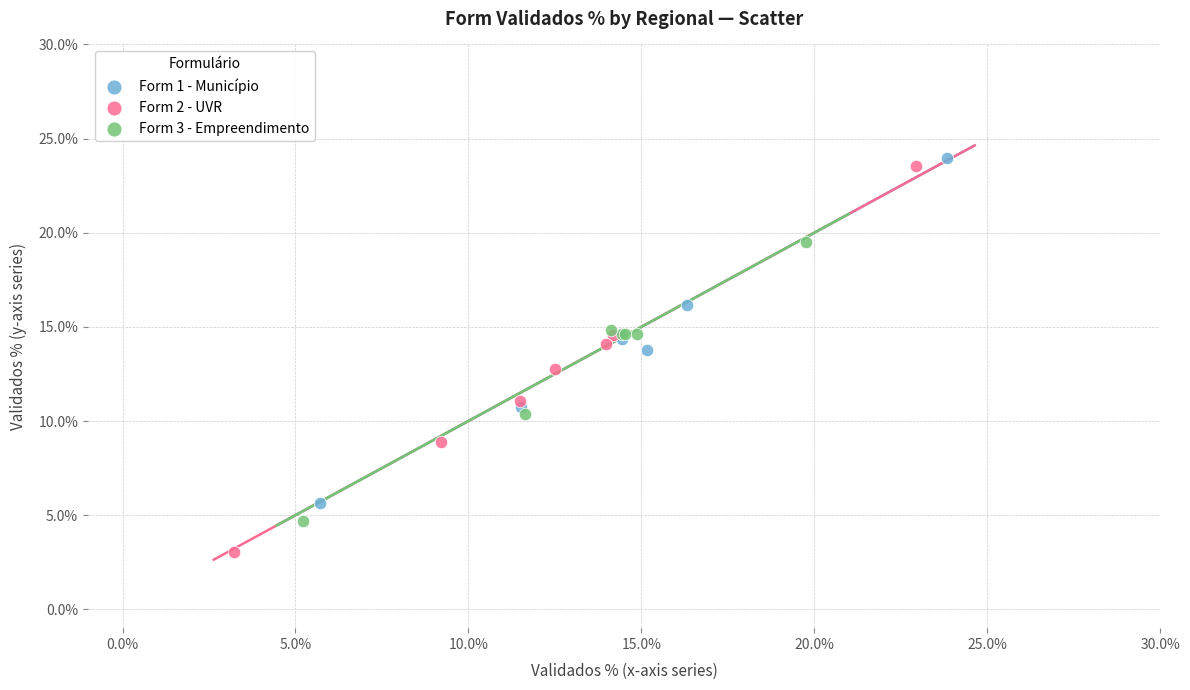

What are all the series names shown in the legend?

Form 1 - Município, Form 2 - UVR, Form 3 - Empreendimento